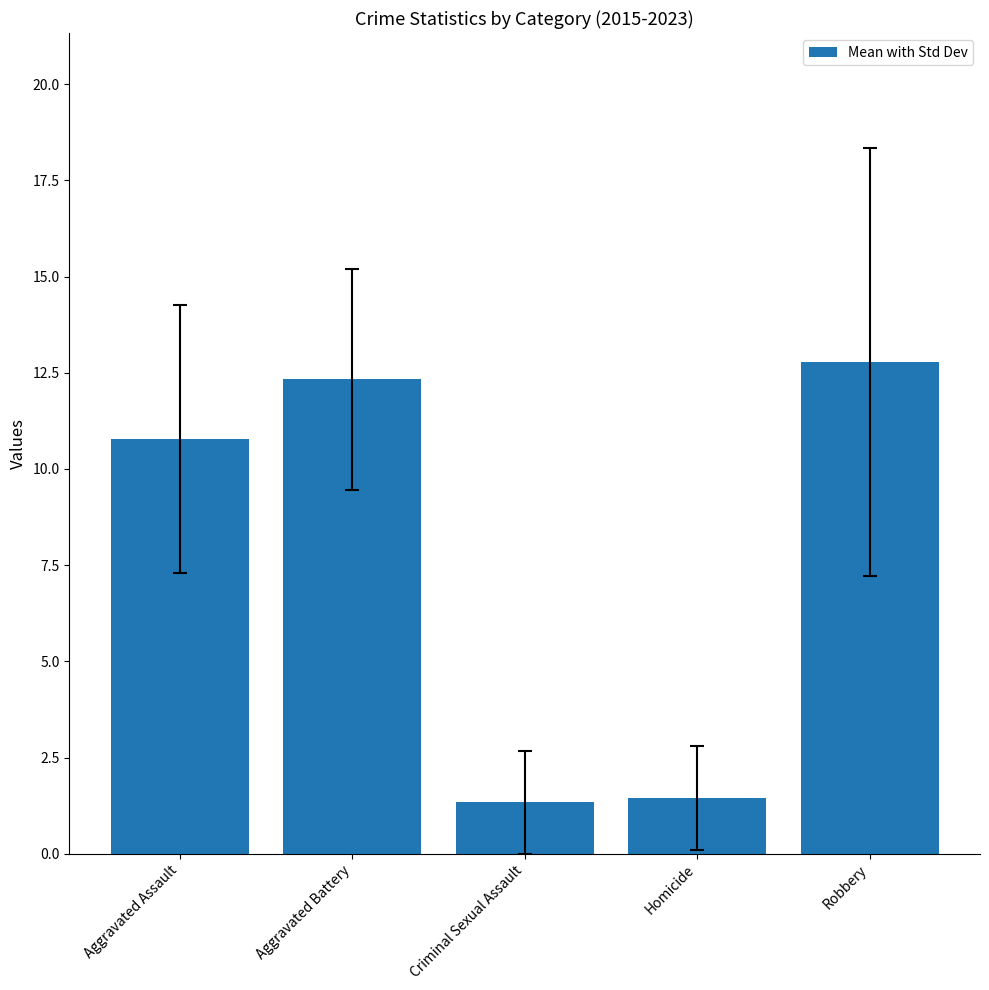

What is the difference between the values at Homicide and Aggravated Assault?

9.3